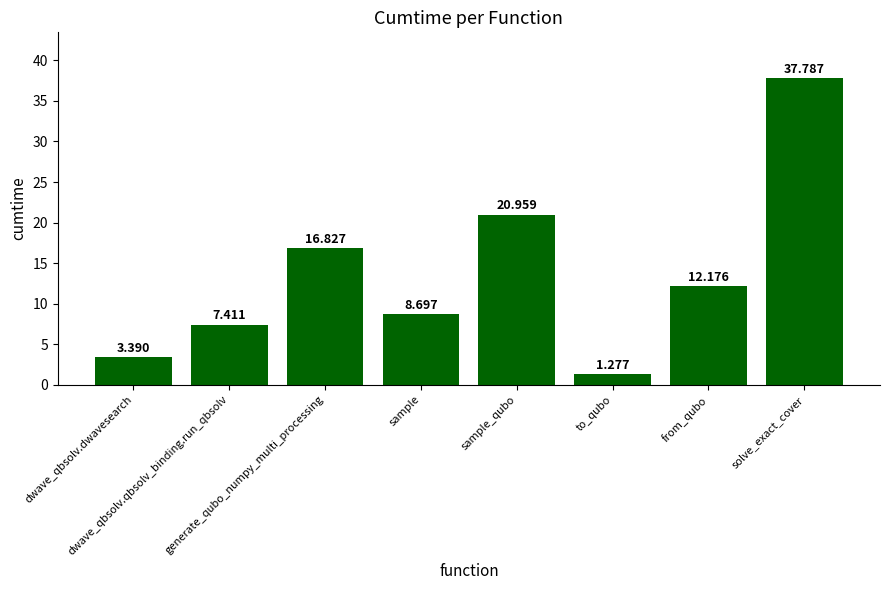

How many bars are there in total?

8